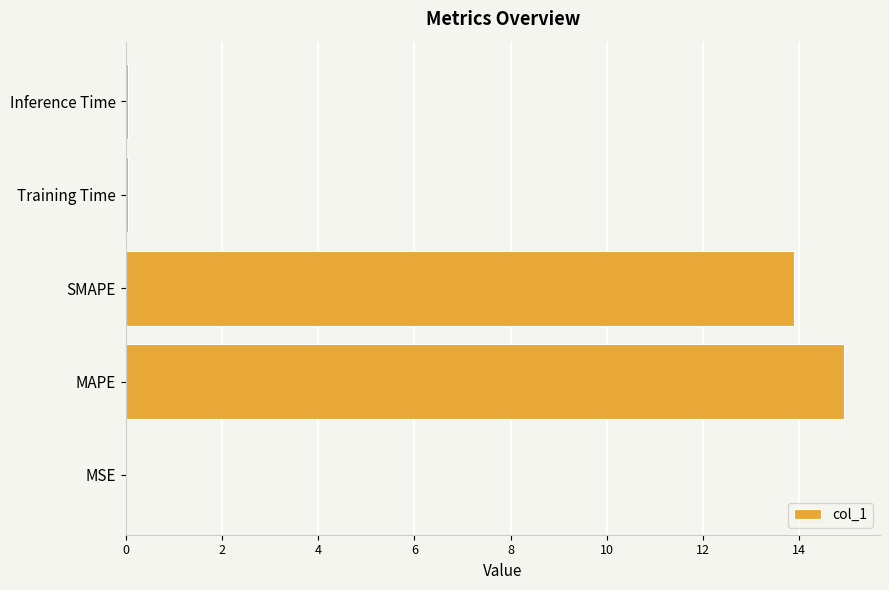

The value at SMAPE is 22.0. True or false?

False